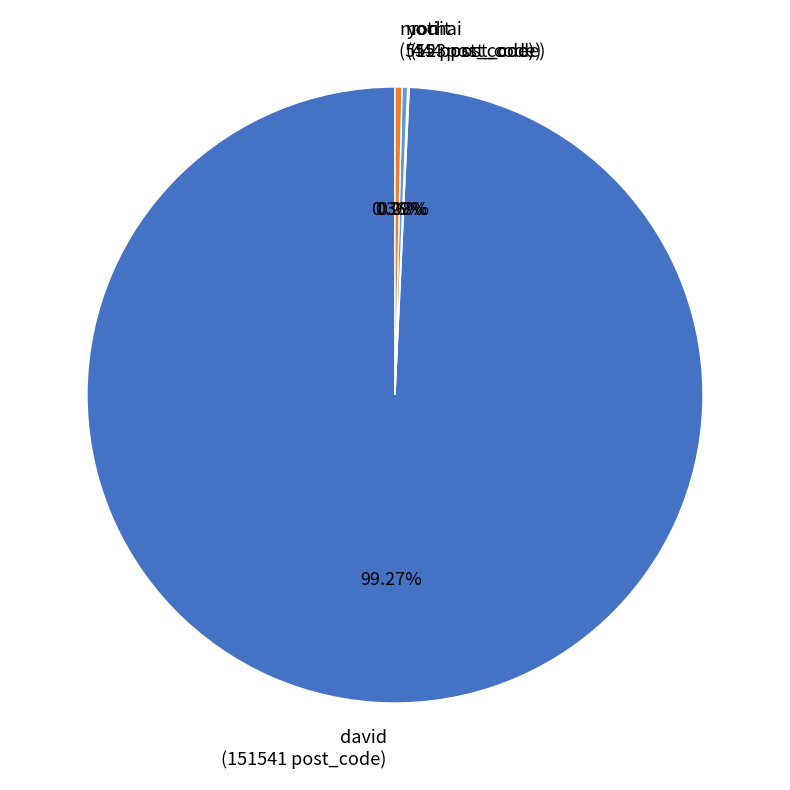

Which category accounts for the majority?

david